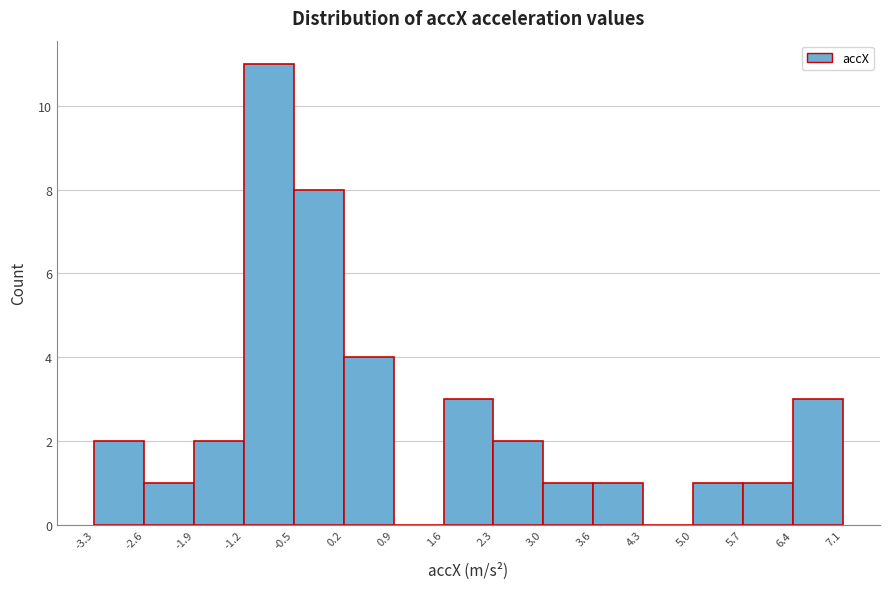

Which range on the x-axis has the tallest bar?

-1.2 to -0.5